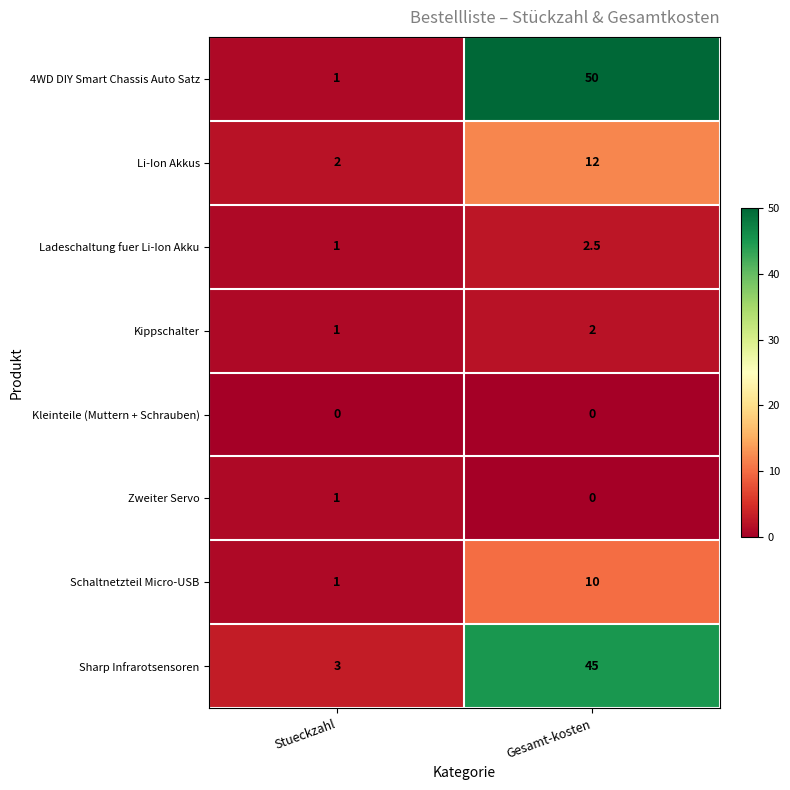

Which series has the widest spread of values?

4WD DIY Smart Chassis Auto Satz